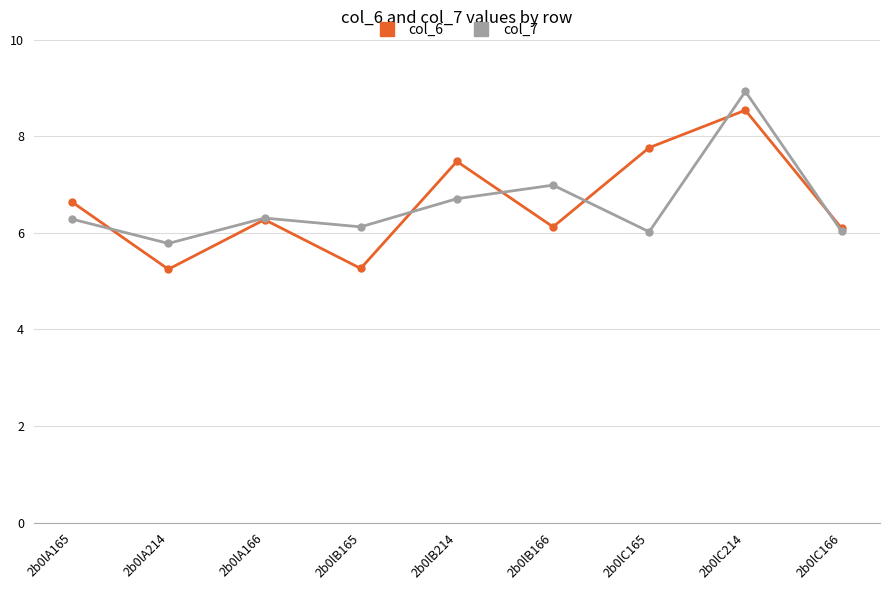

What is the sum of all col_6 values?

59.4